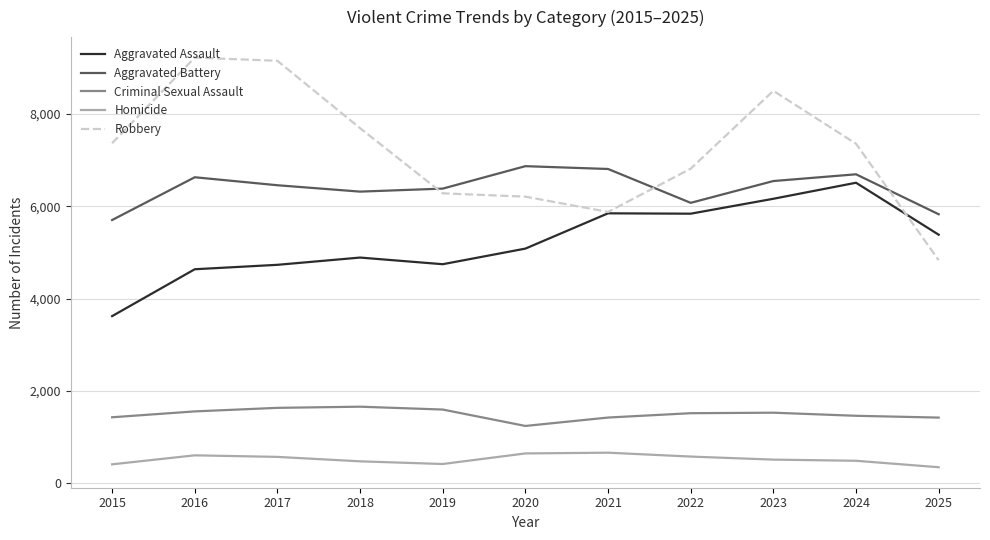

How many lines are shown in the chart?

5